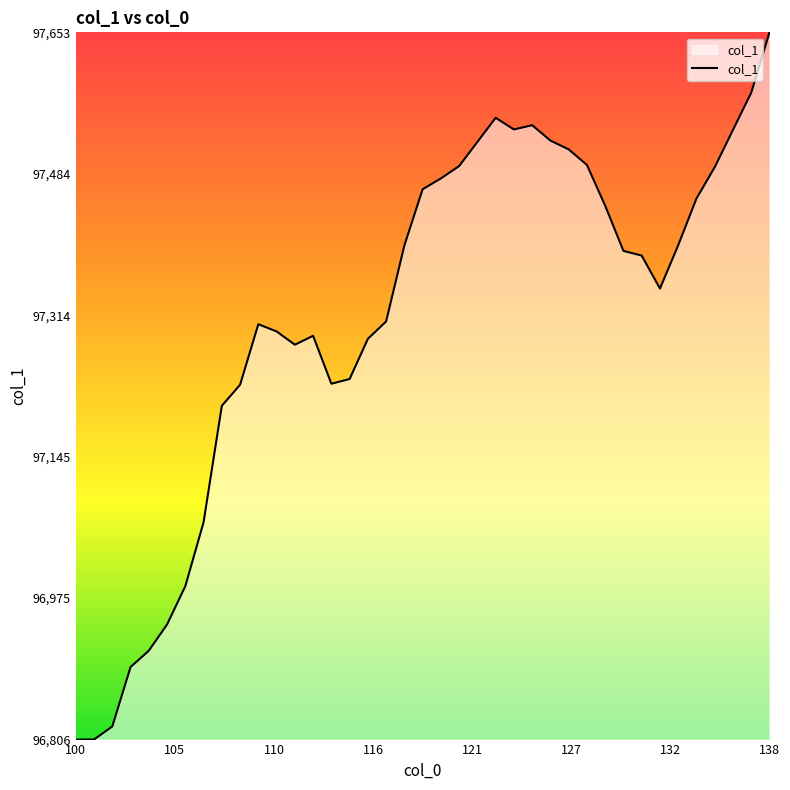

What is the minimum value shown in the chart?

96805.8